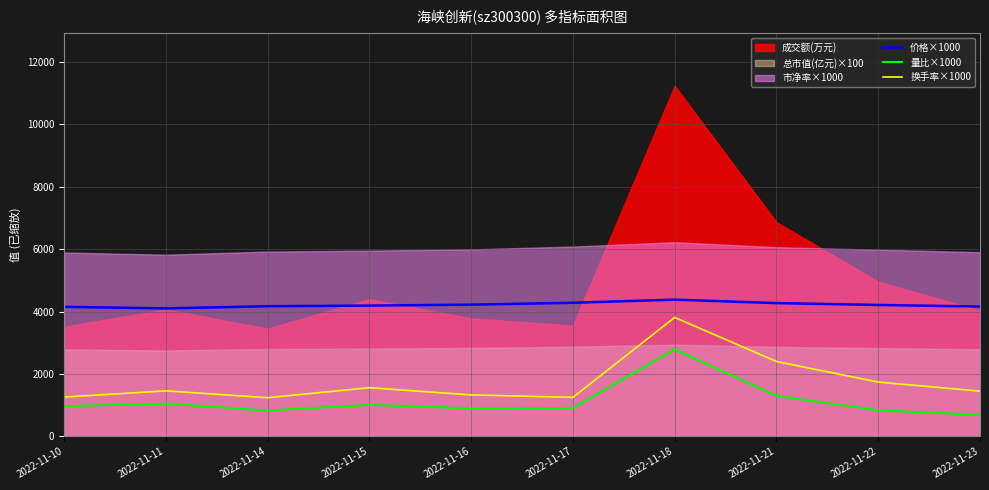

Which label corresponds to the largest value in the chart?

2022-11-18